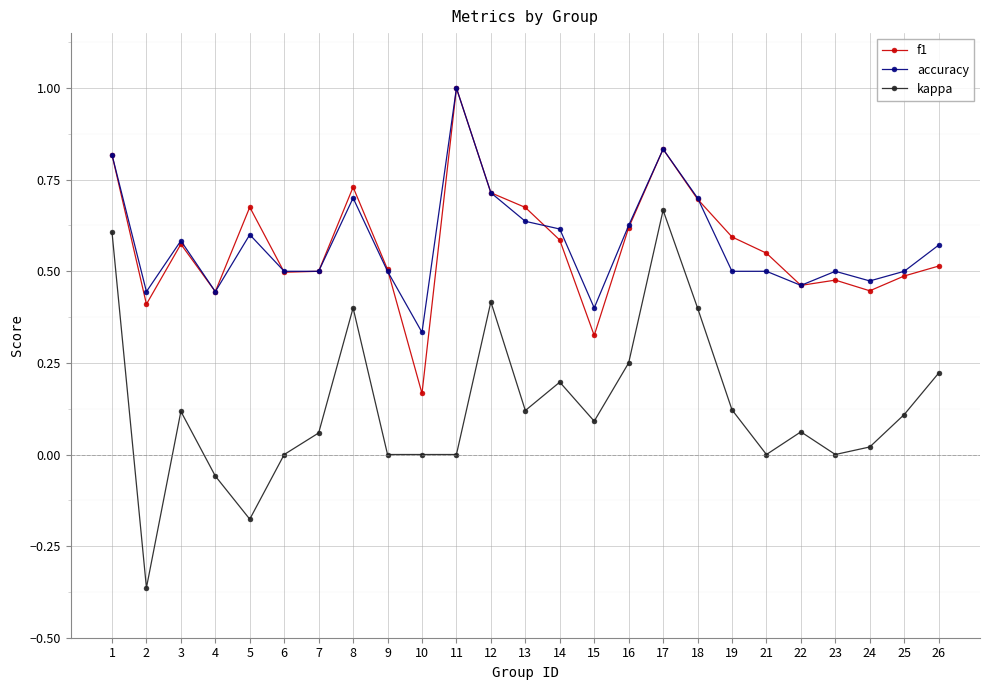

Rank the series at 13 from highest to lowest value.

f1, accuracy, kappa